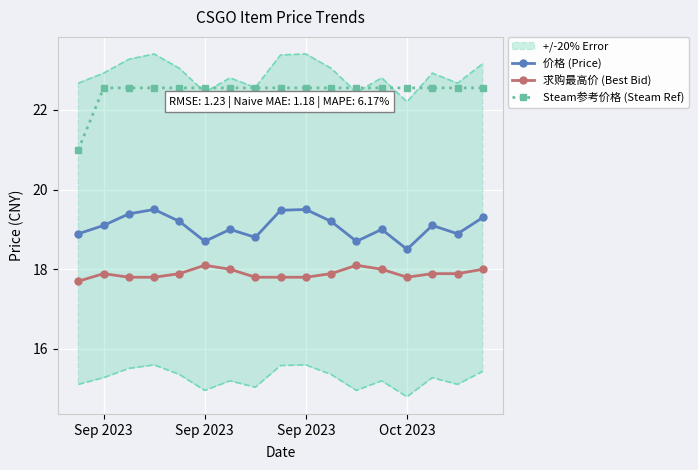

Reading right to left, what are all the values shown in this chart?

价格 (Price): 19.3	18.9	19.1	18.5	19.0	18.7	19.2	19.5	19.5	18.8	19.0	18.7	19.2	19.5	19.4	19.1	18.9
求购最高价 (Best Bid): 18.0	17.9	17.9	17.8	18.0	18.1	17.9	17.8	17.8	17.8	18.0	18.1	17.9	17.8	17.8	17.9	17.7
Steam参考价格 (Steam Ref): 22.6	22.6	22.6	22.6	22.6	22.6	22.6	22.6	22.6	22.6	22.6	22.6	22.6	22.6	22.6	22.6	21.0